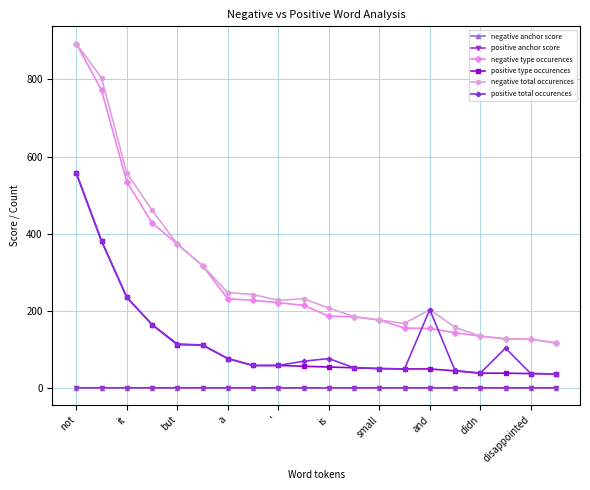

True or false: negative anchor score and negative total occurences cross at least once.

False